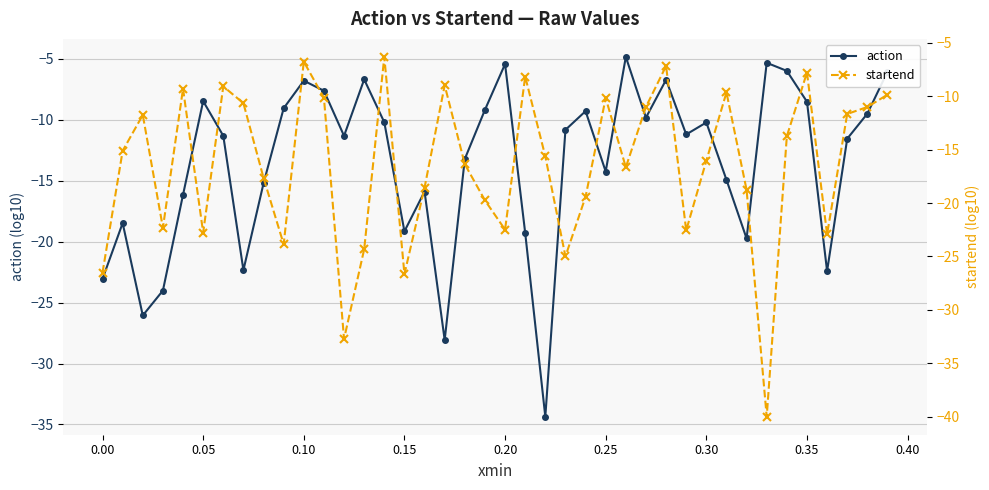

True or false: startend and action cross at least once.

True